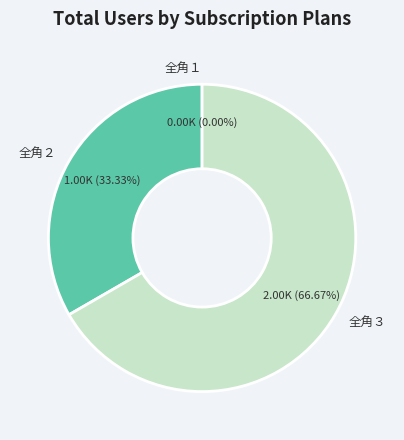

The 全角２ slice represents 42% of the pie. True or false?

False